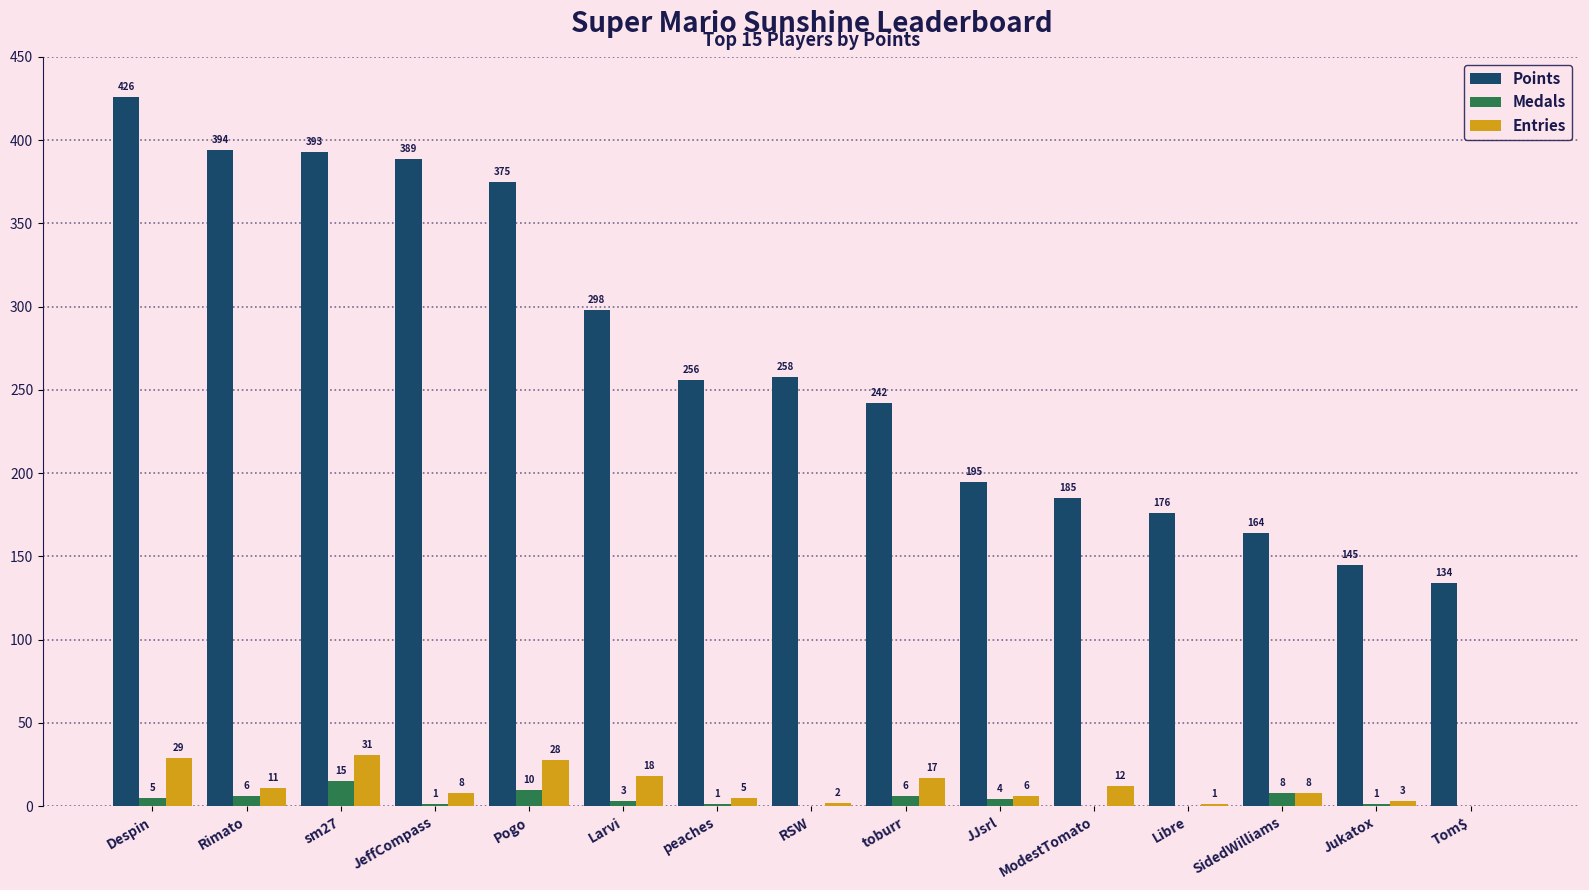

At which category does the chart reach its peak across all series?

Despin